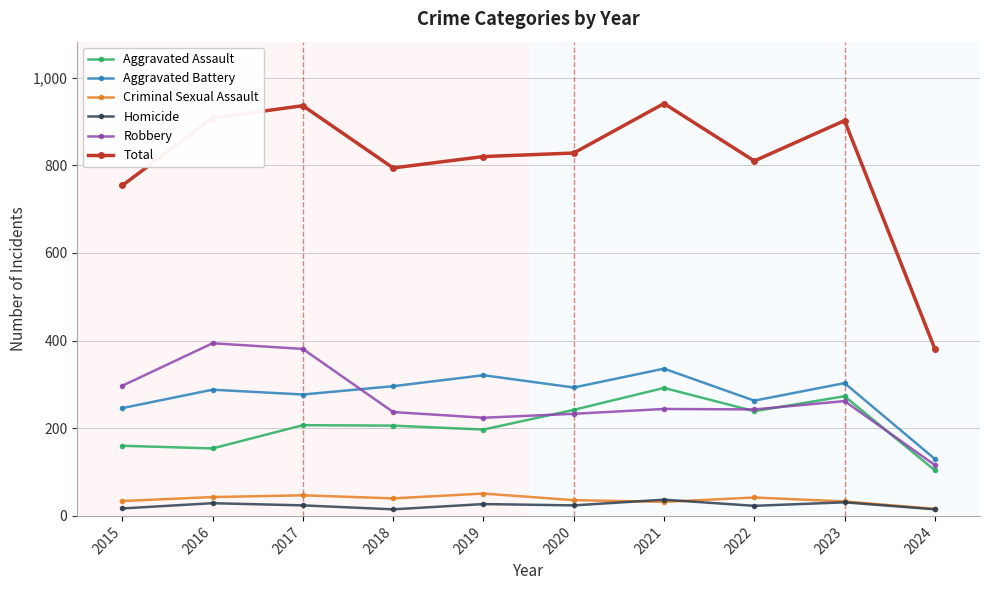

At which label does Criminal Sexual Assault first exceed 40?

2016